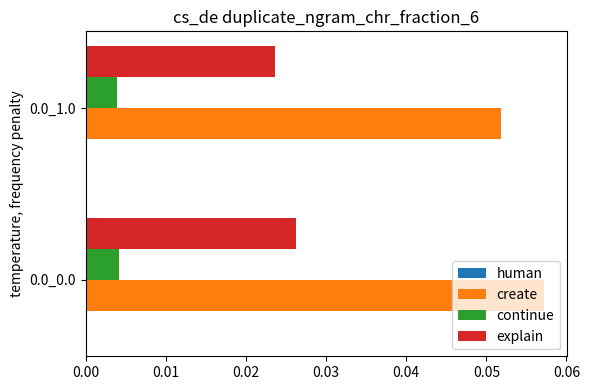

How many categories are shown in the chart?

2